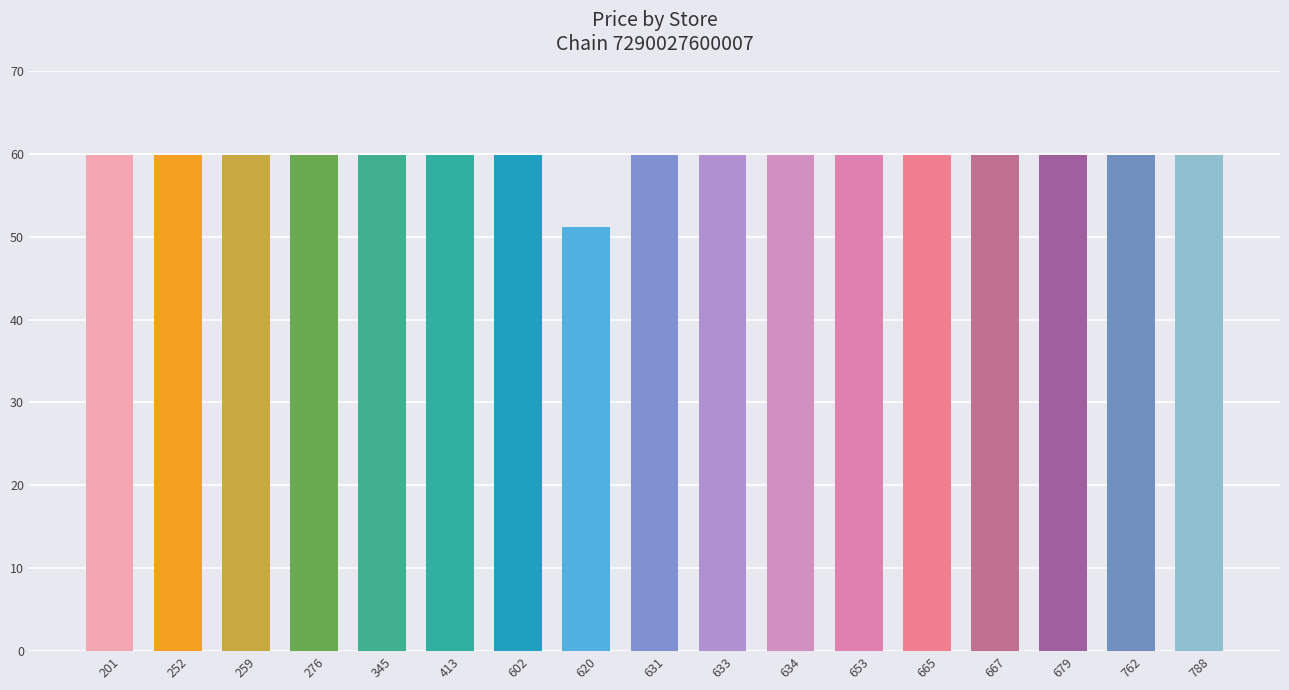

What is the value of the 4th bar from the left?

59.9